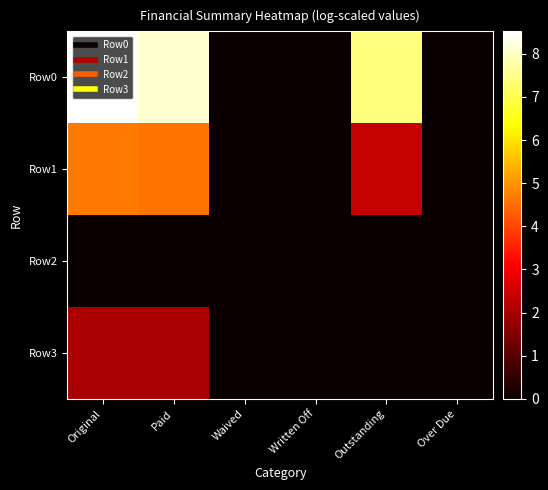

Which series has the largest range (max minus min)?

Row0